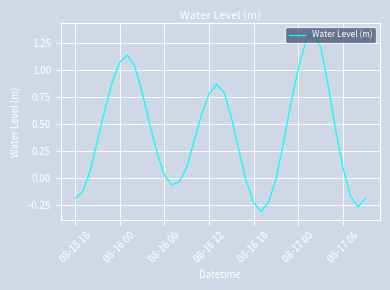

What is the difference between the maximum and minimum values?

1.7